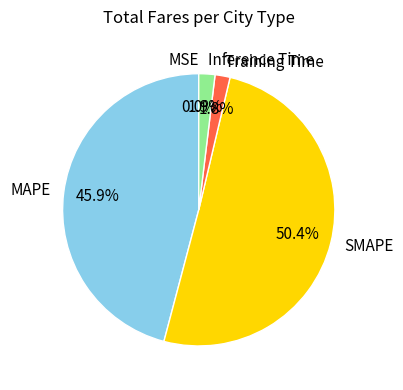

To the nearest percent, what percentage of the pie is Inference Time?

2%